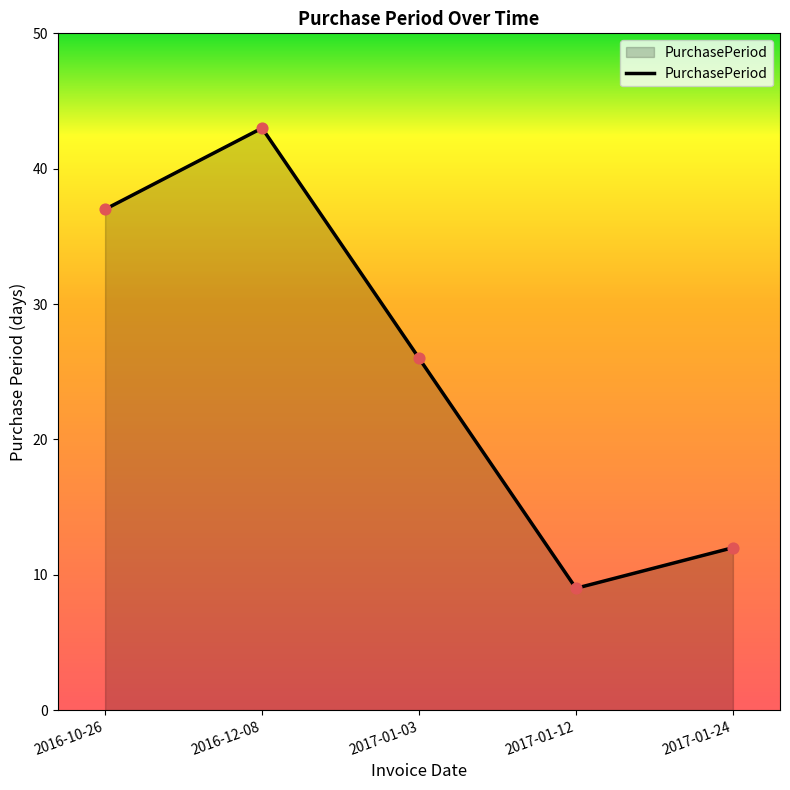

Between 2017-01-24 and 2017-01-12, which is larger?

2017-01-24